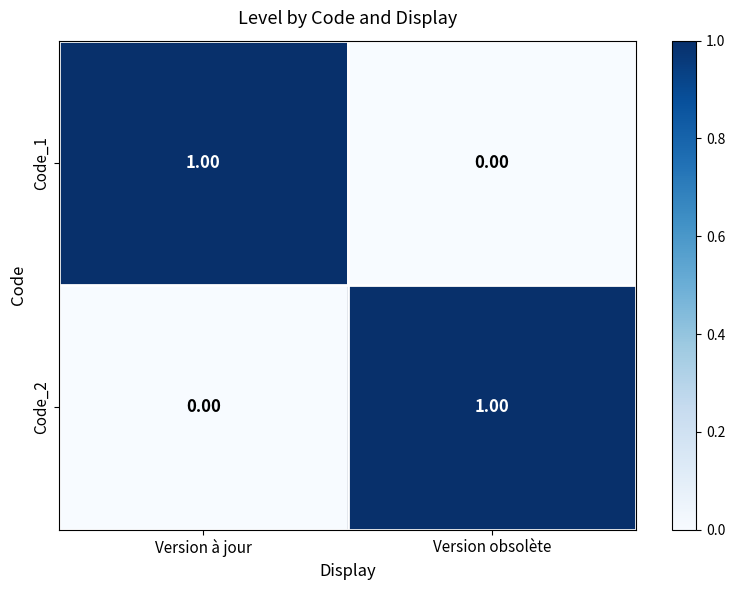

At which label does Code_2 reach its minimum?

Version à jour